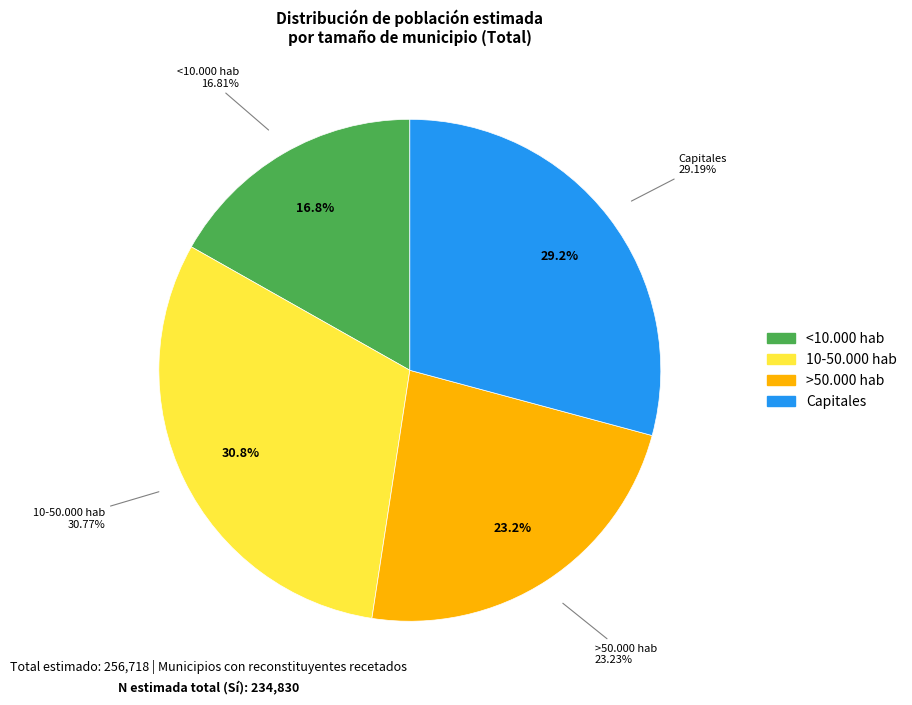

What is the change in value from <10.000 hab to >50.000 hab?

+16466